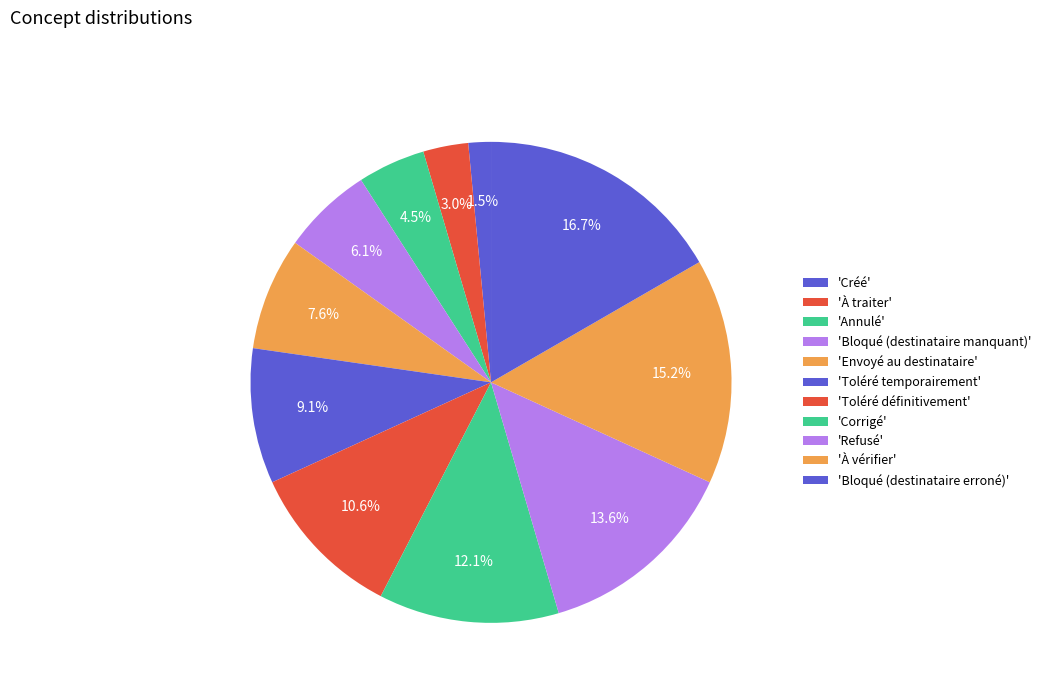

Count the number of slices in the pie.

11